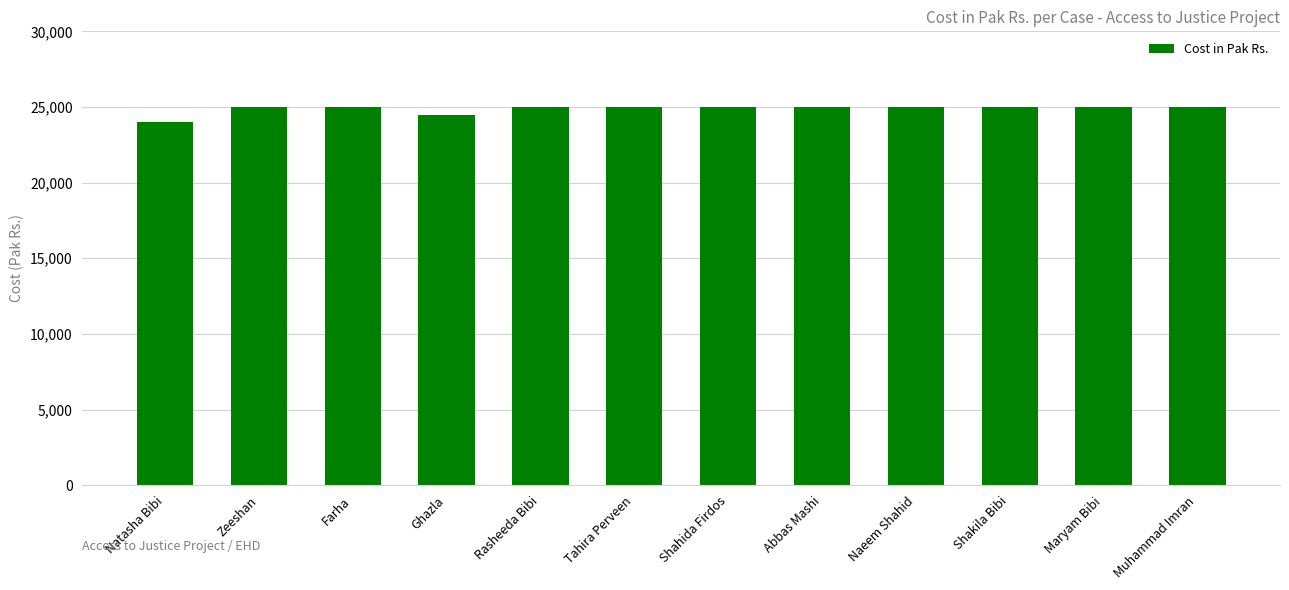

What is the difference between the second highest and minimum values?

1000